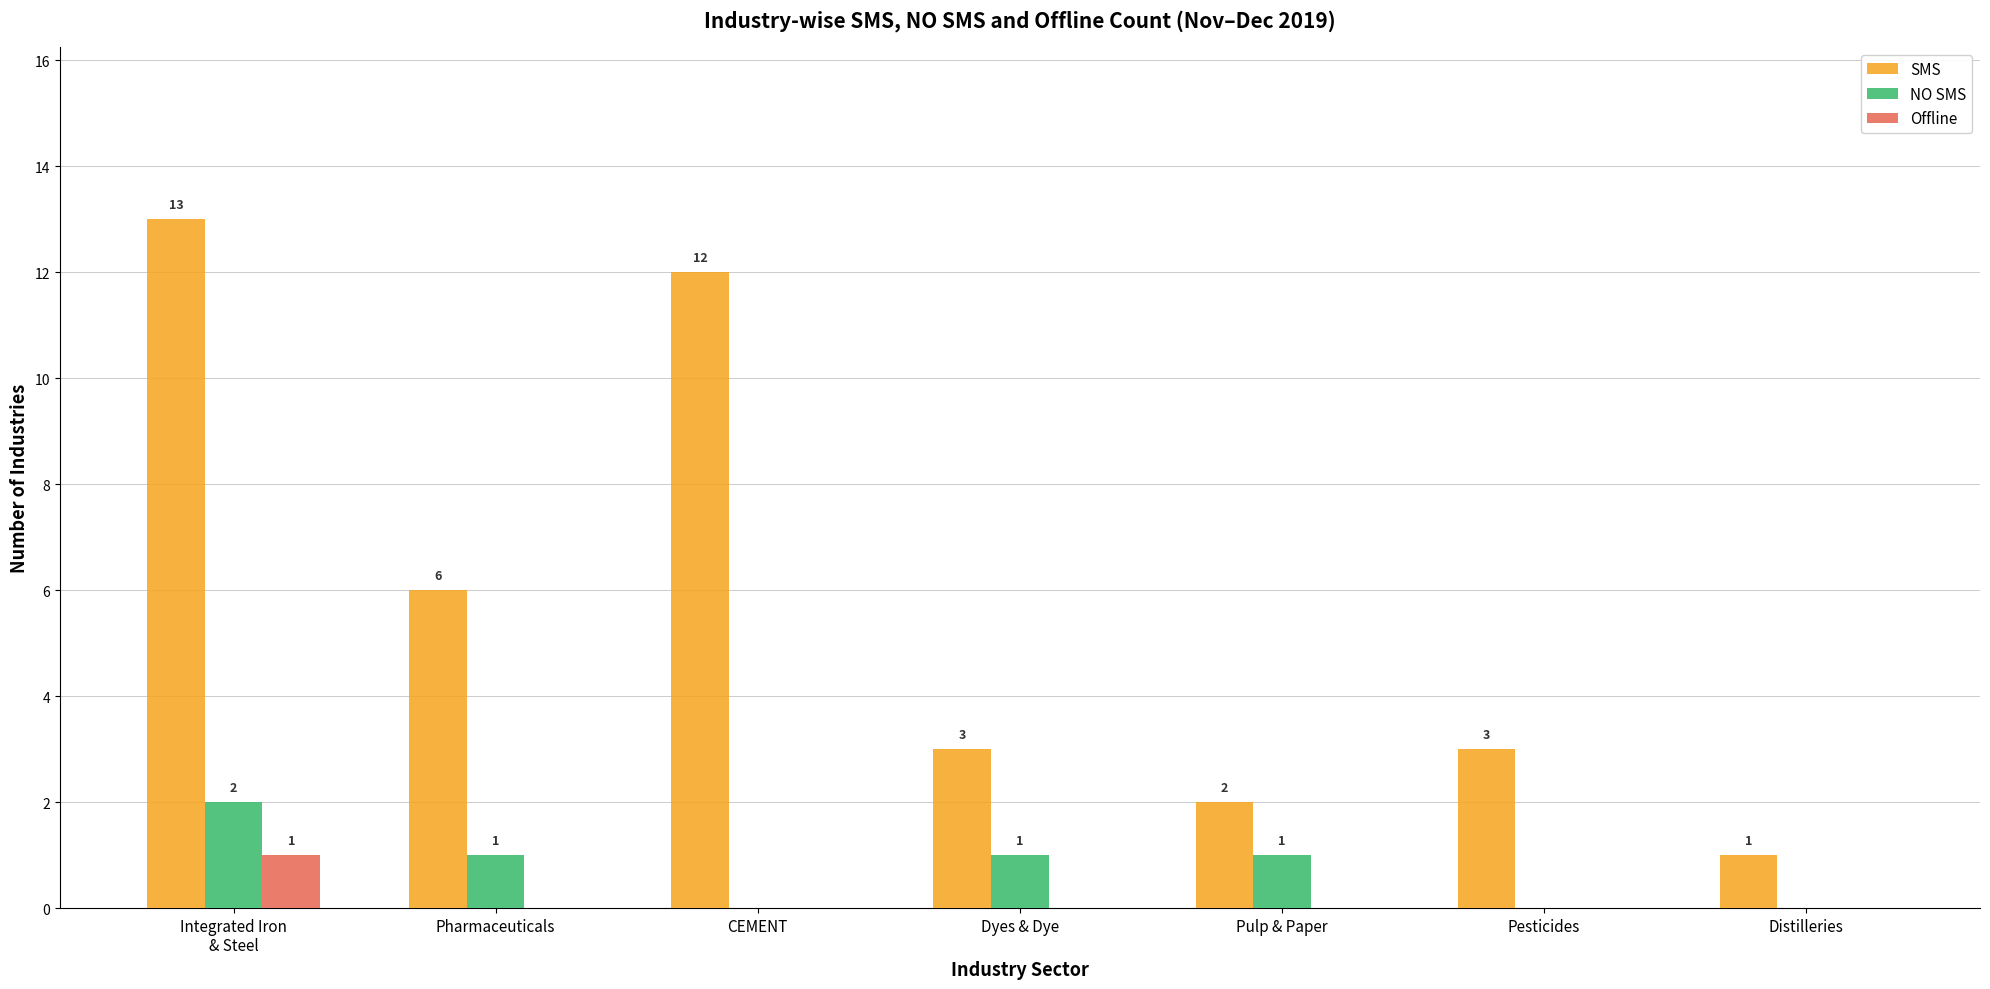

Reading right to left, what are all the values shown in this chart?

SMS: Distilleries=1	Pesticides=3	Pulp & Paper=2	Dyes & Dye=3	CEMENT=12	Pharmaceuticals=6	Integrated Iron
& Steel=13
NO SMS: Distilleries=0	Pesticides=0	Pulp & Paper=1	Dyes & Dye=1	CEMENT=0	Pharmaceuticals=1	Integrated Iron
& Steel=2
Offline: Distilleries=0	Pesticides=0	Pulp & Paper=0	Dyes & Dye=0	CEMENT=0	Pharmaceuticals=0	Integrated Iron
& Steel=1